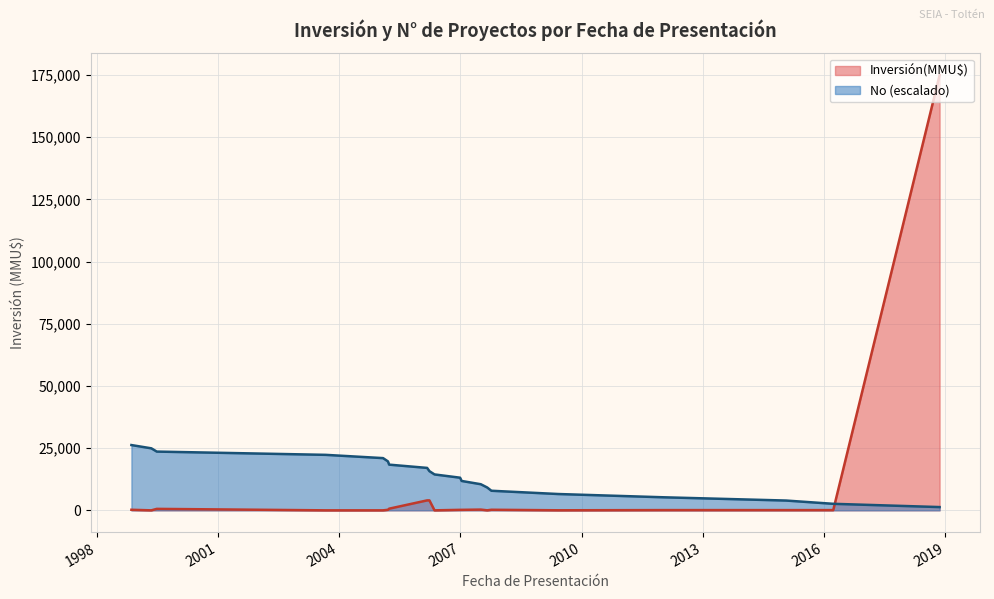

What is the greatest value displayed?

175000.0